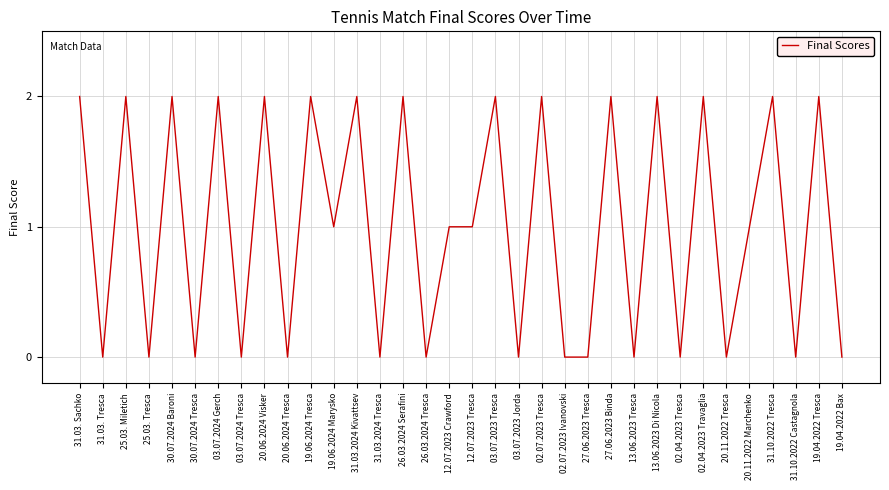

Reading left to right, list all the values displayed in this chart.

2	0	2	0	2	0	2	0	2	0	2	1	2	0	2	0	1	1	2	0	2	0	0	2	0	2	0	2	0	1	2	0	2	0